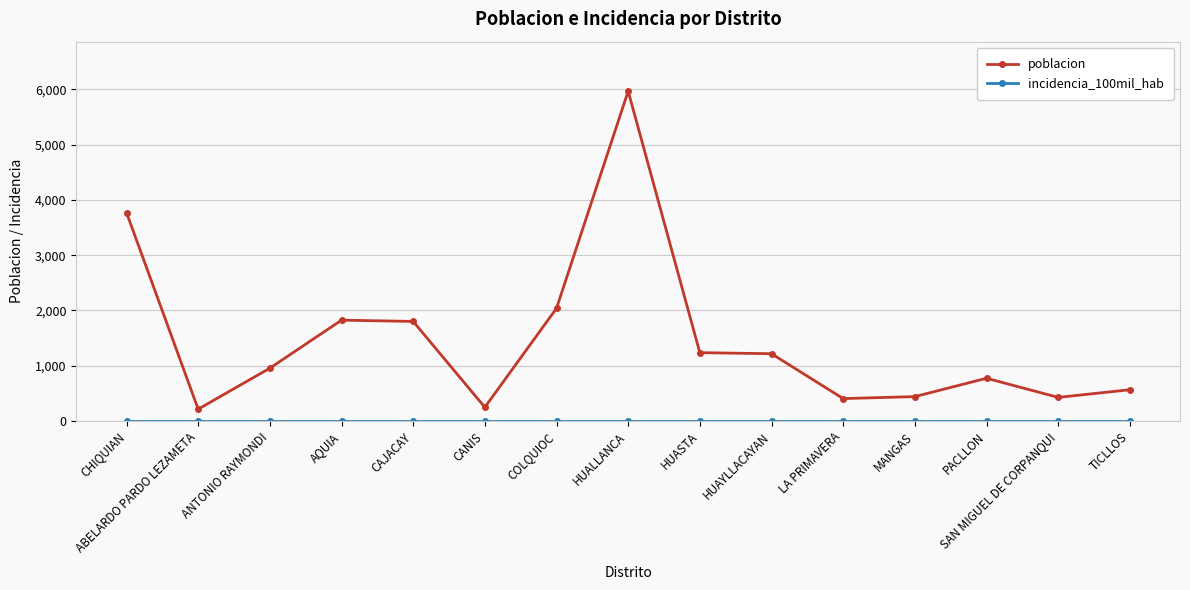

At which category is the sum across all series the highest?

HUALLANCA